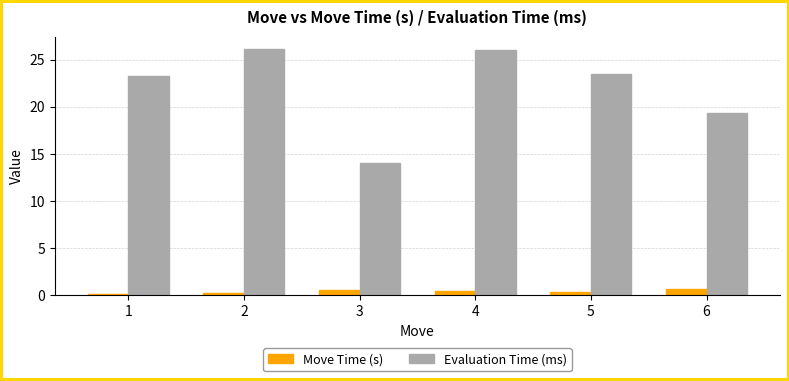

List the series in order of their peak value, lowest first.

Move Time (s), Evaluation Time (ms)